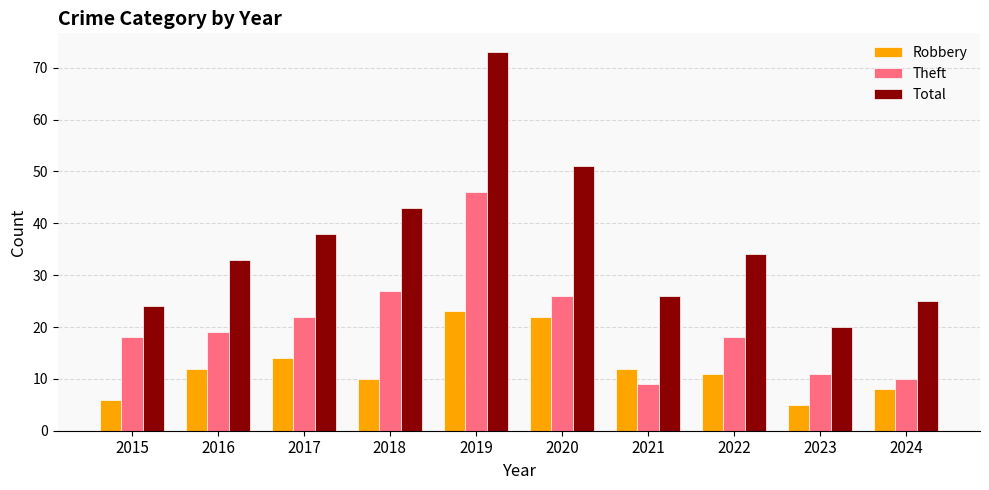

What are all the series names shown in the legend?

Robbery, Theft, Total